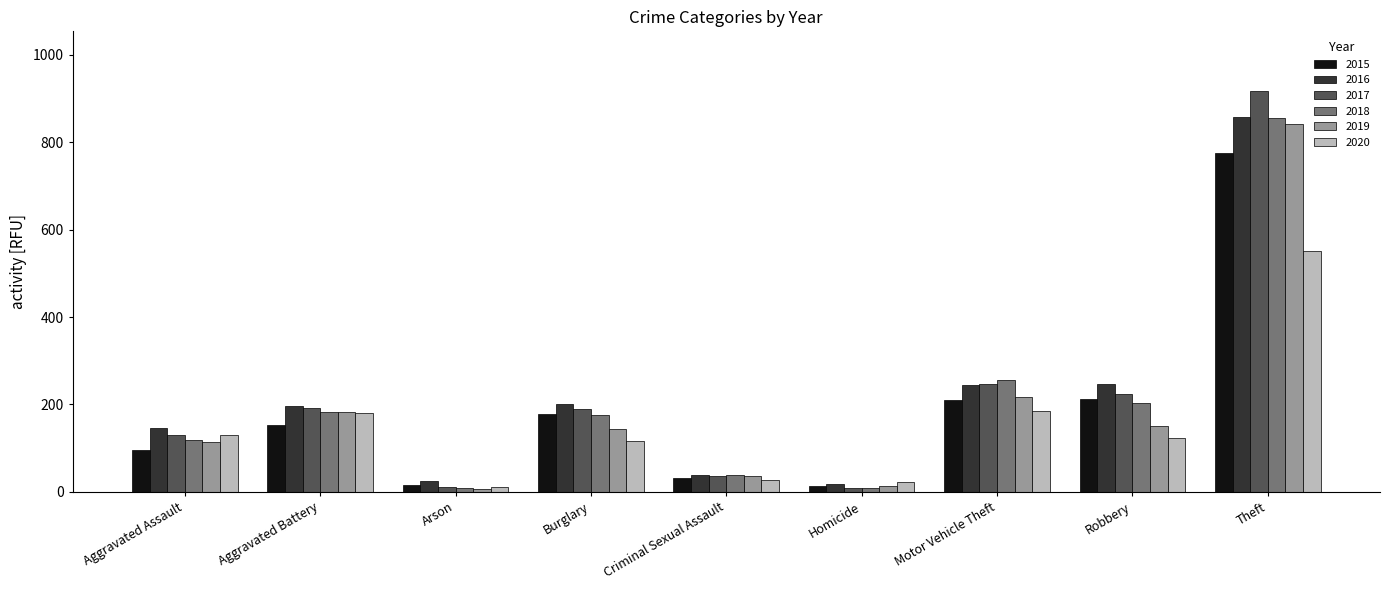

What is the value of the 2015 bar at the 2nd from the left?

154